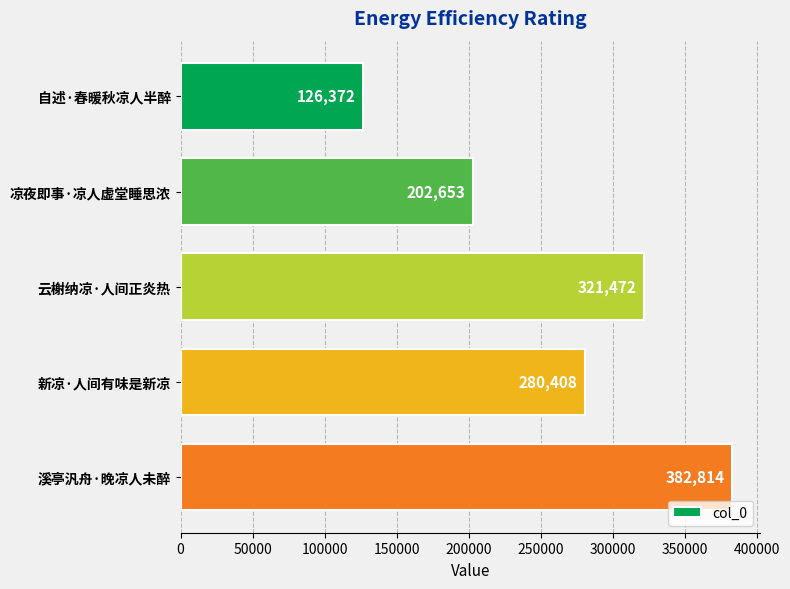

Count the number of categories in the chart.

5